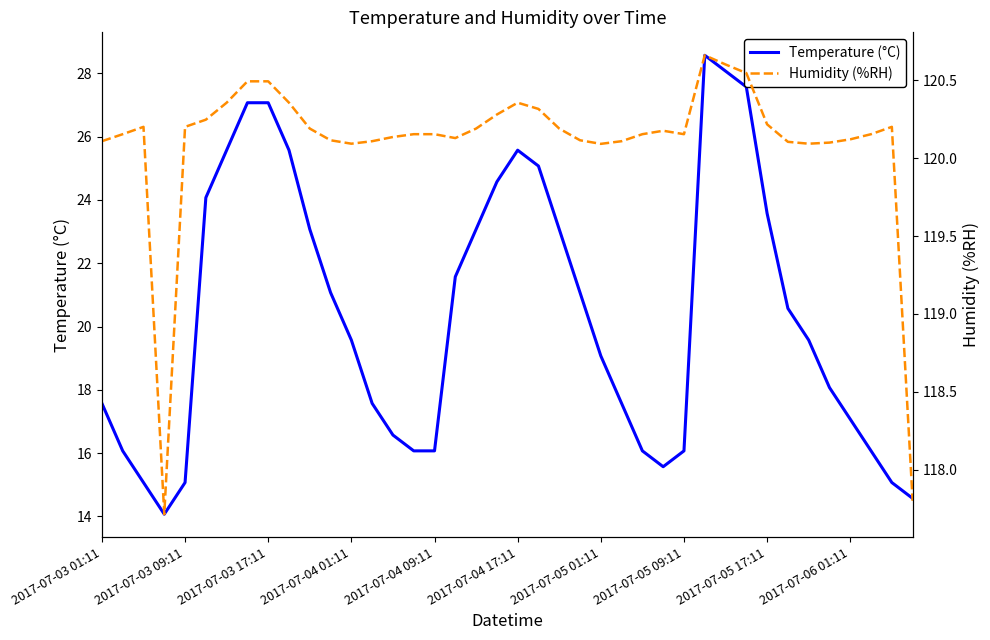

What is the highest value of the Temperature (°C) series?

28.6